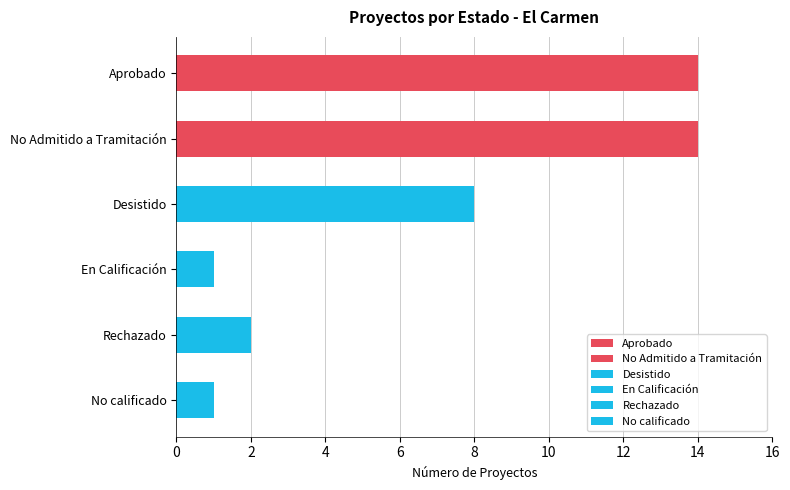

Between Desistido and En Calificación, which is larger?

Desistido